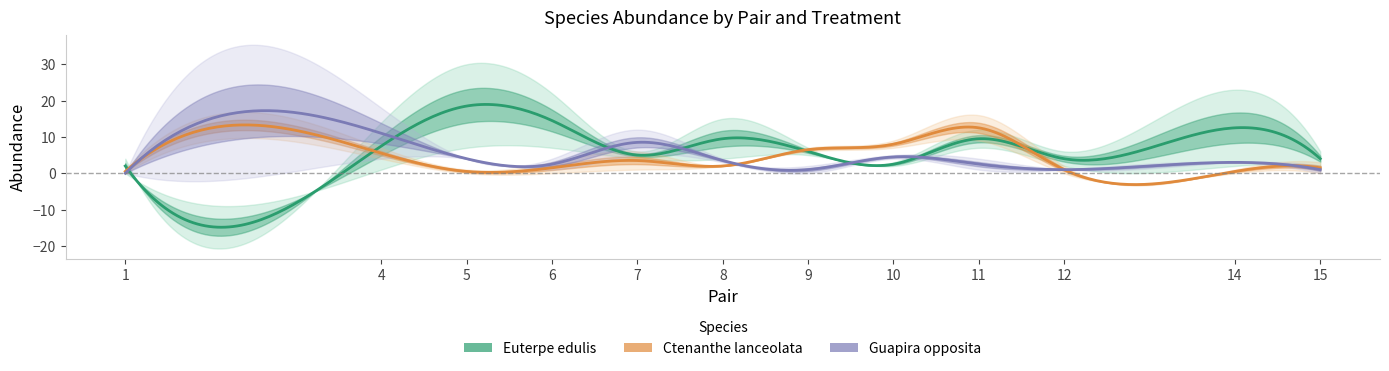

What is the value of the Euterpe edulis Defaunation point at the 7th from the left?

7